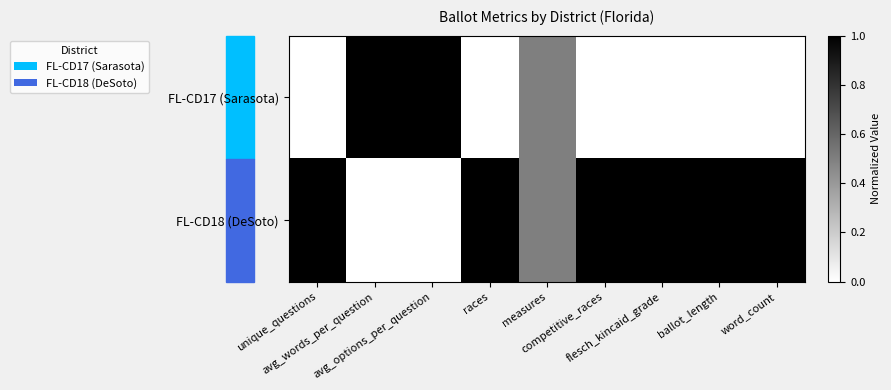

Which label corresponds to the largest value in the chart?

avg_words_per_question